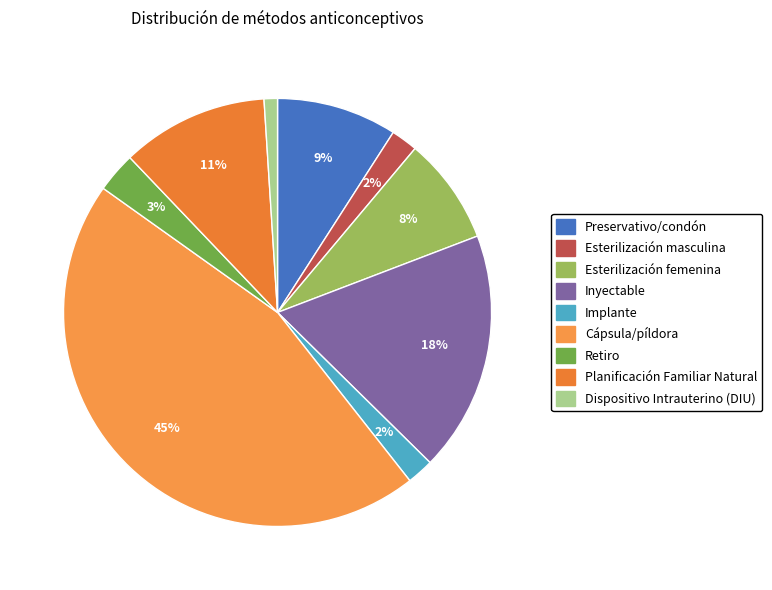

What is the largest slice in the pie chart?

Cápsula/píldora